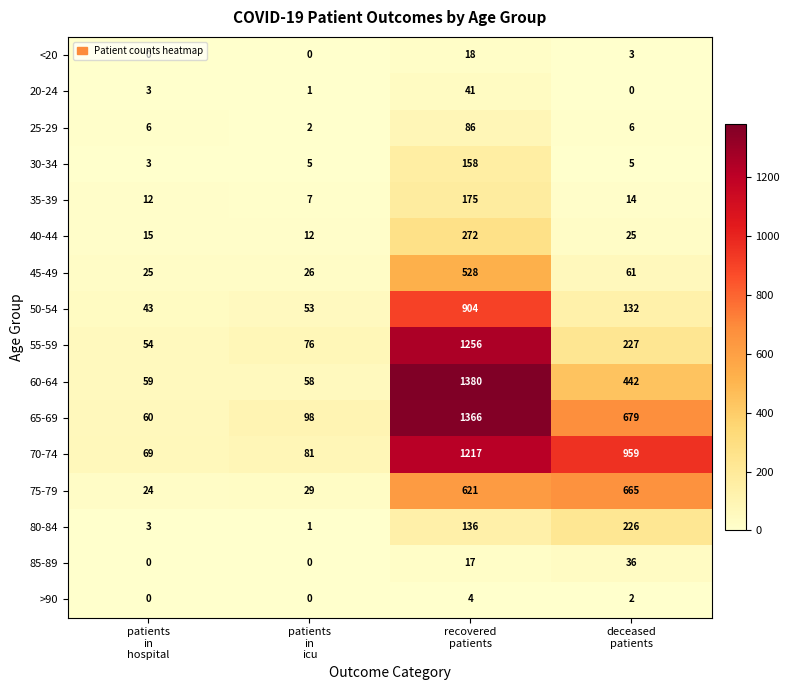

Which series has the widest spread of values?

60-64